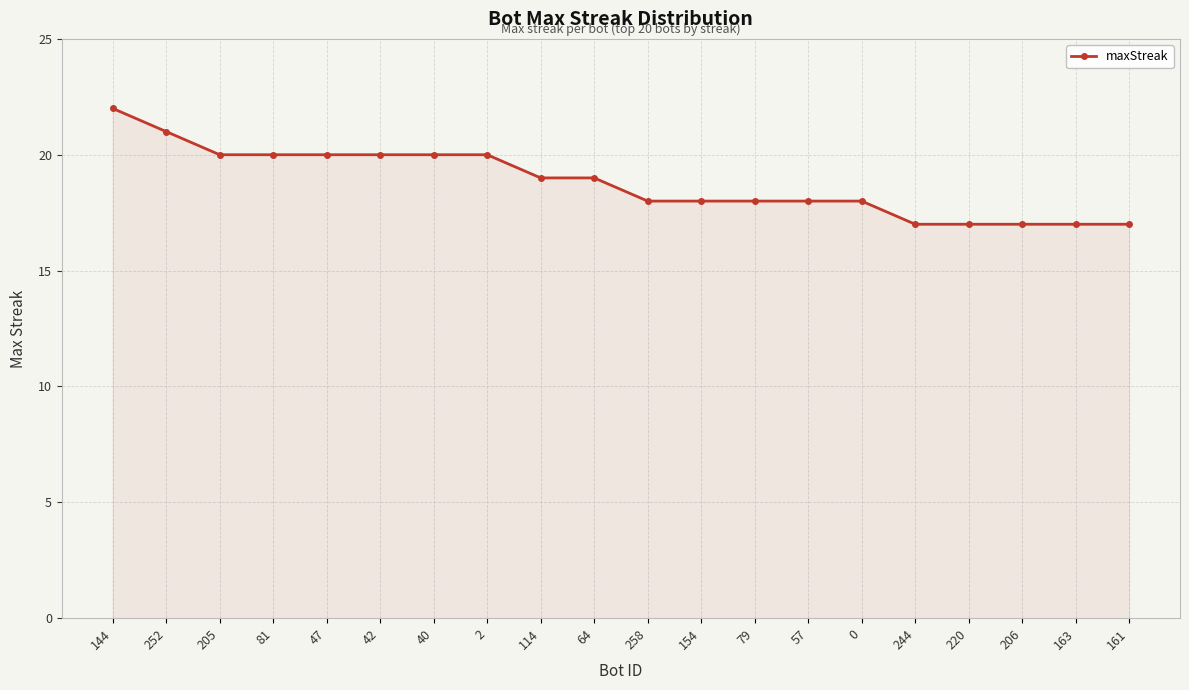

What is the change in value from 144 to 47?

-2